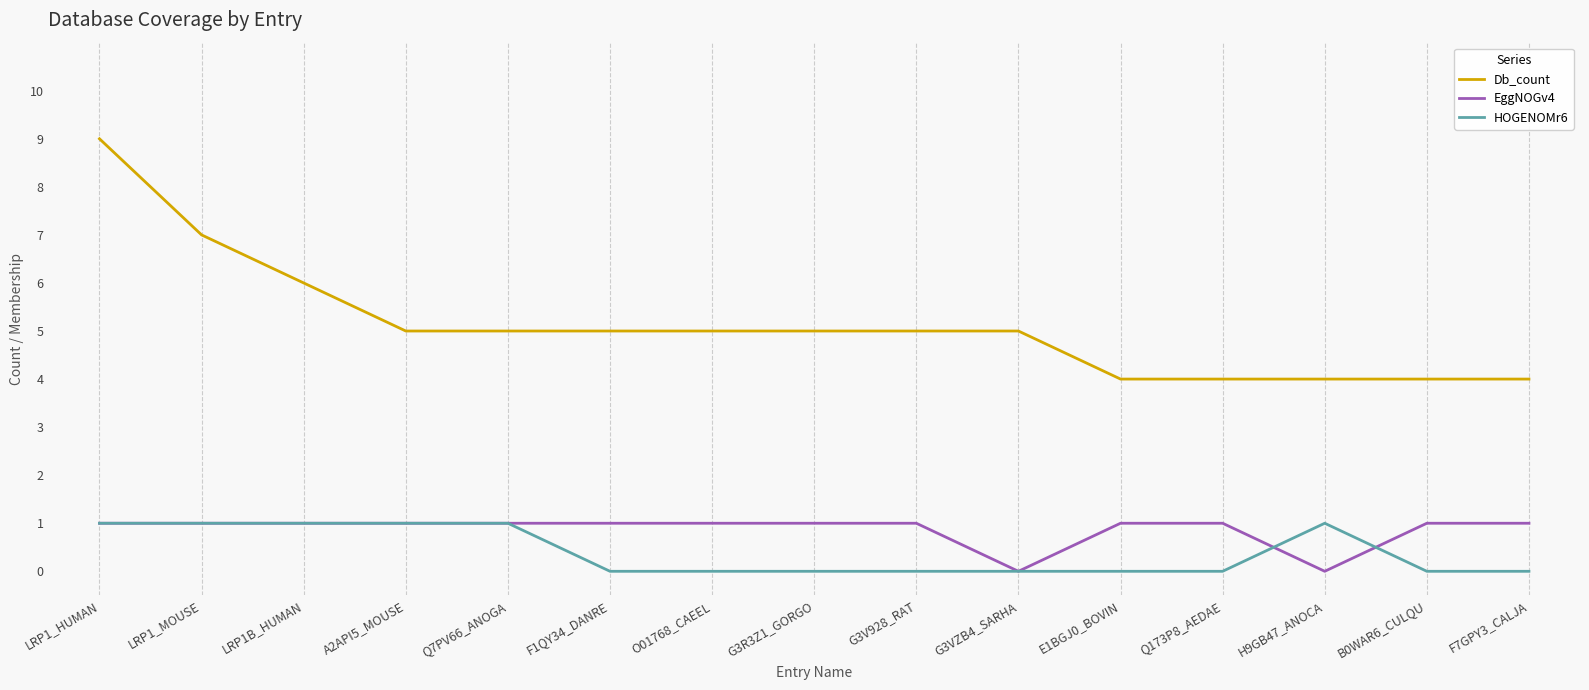

What is the approximate value of EggNOGv4 at G3V928_RAT?

1